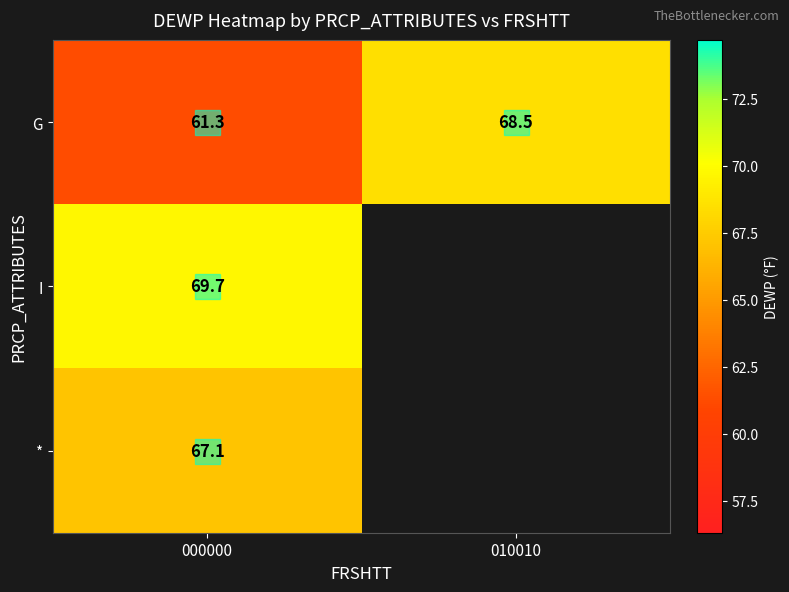

Where is G nearest to the value 64?

000000